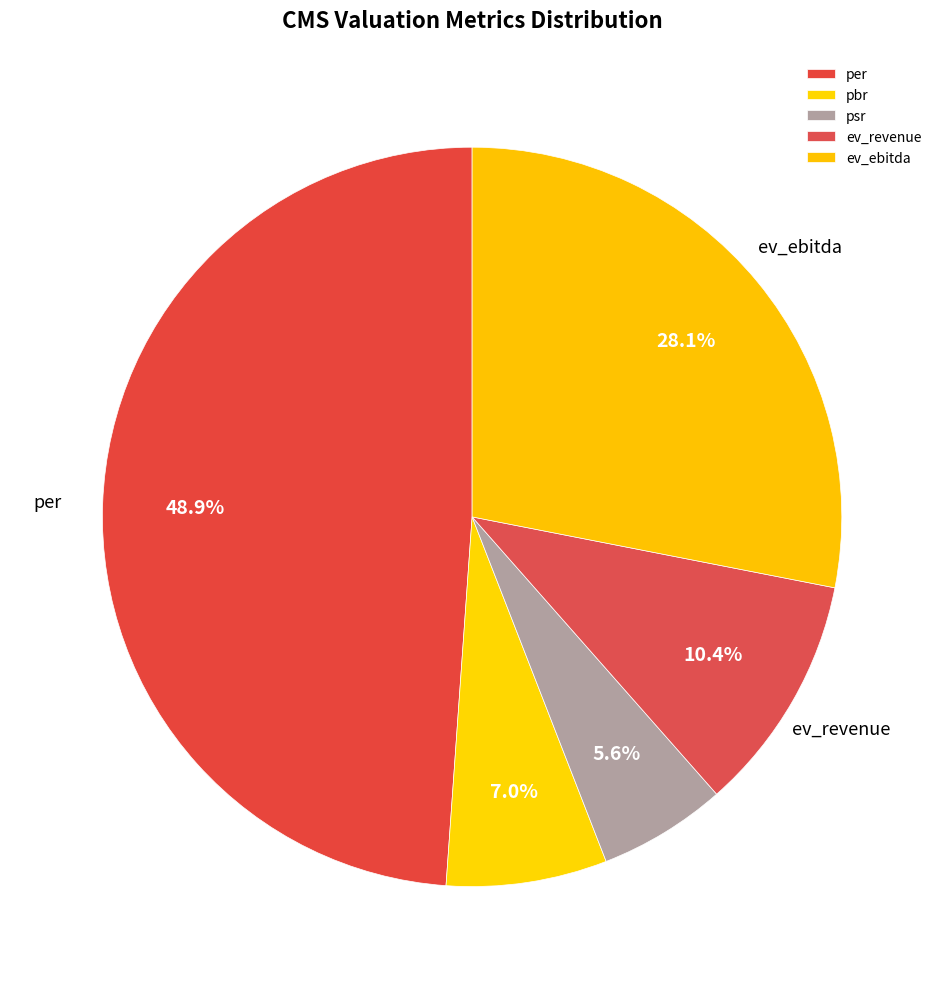

Which has a higher value, ev_ebitda or per?

per